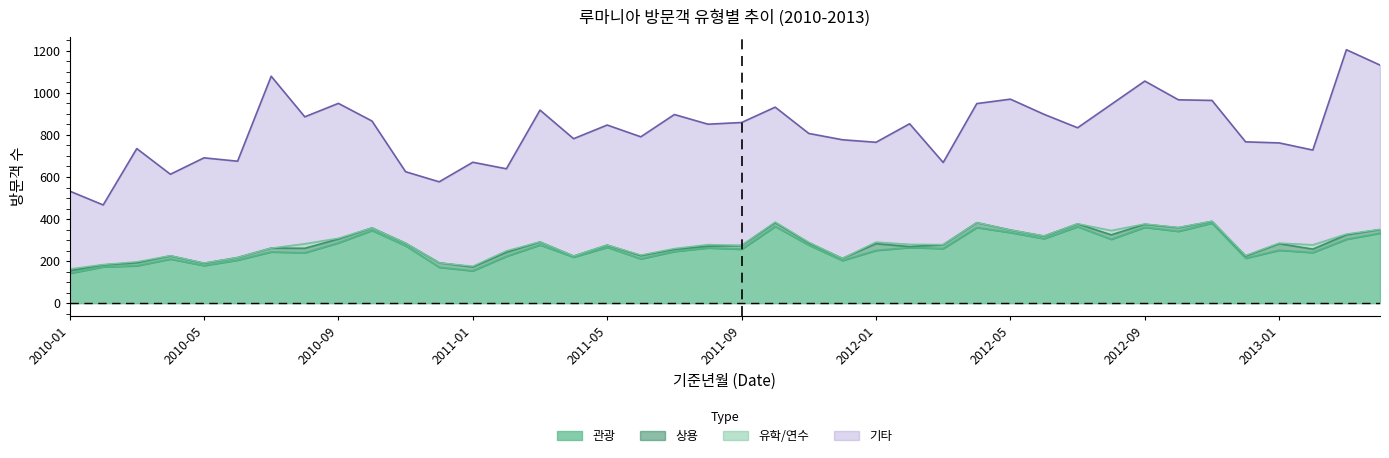

Is the value of 기타 at 2013-03 greater than the value of 상용 at 2011-10?

Yes